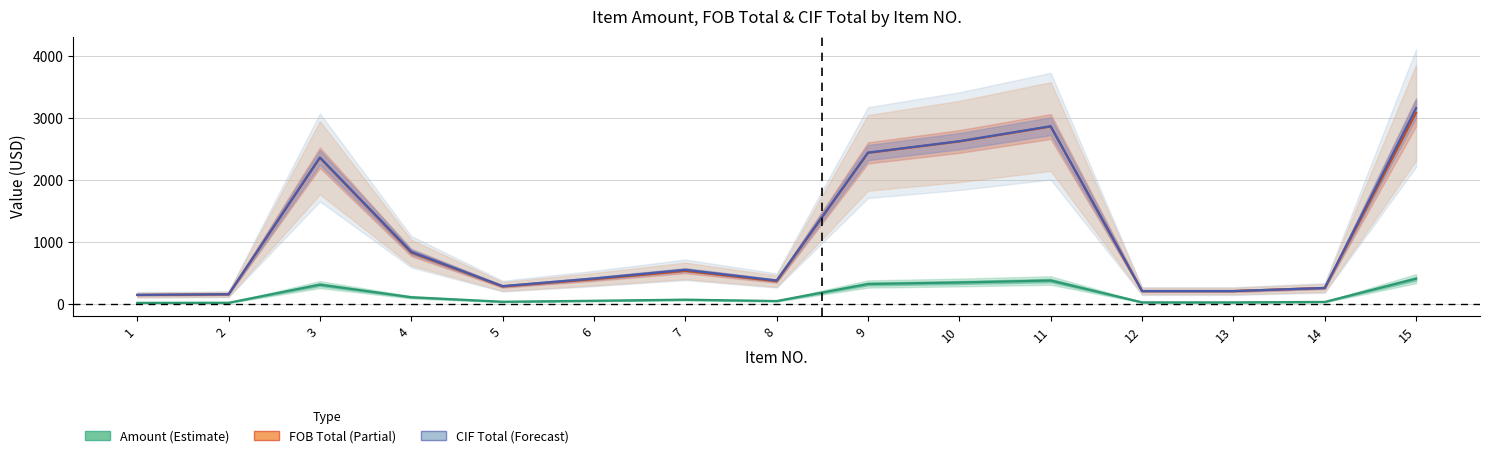

What is the sum of the Amount values at 10 and 13?

376.3